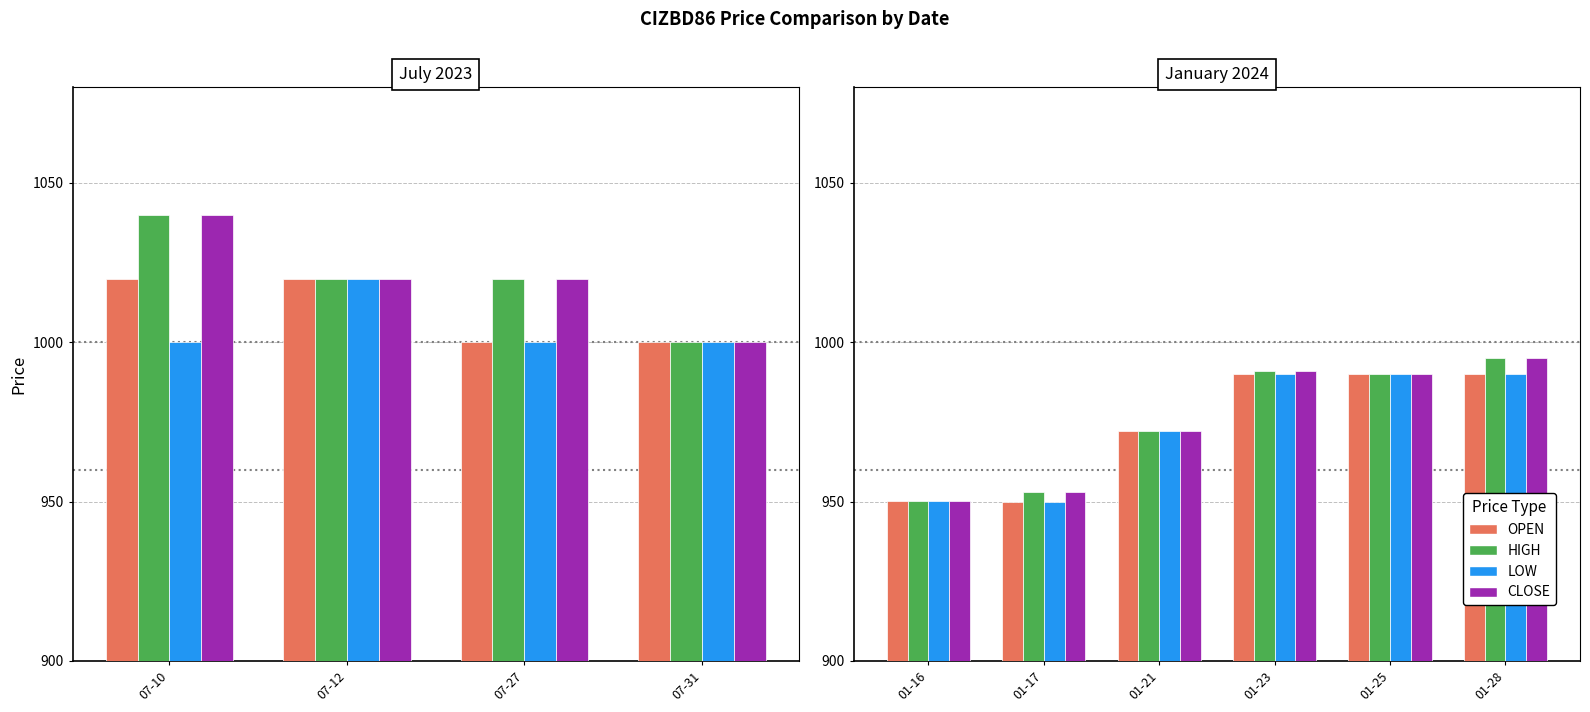

How many categories are shown in the chart?

6